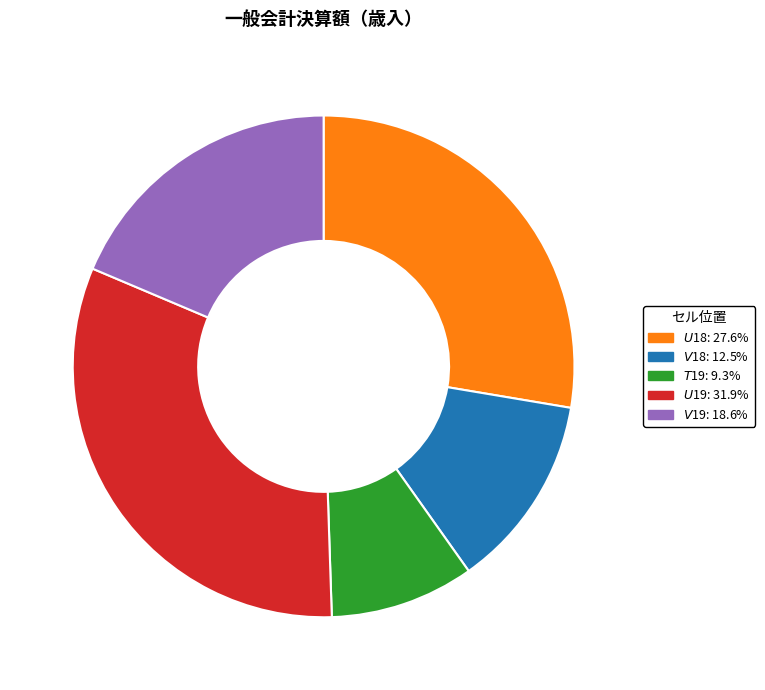

Which slice is the smallest?

$T$19